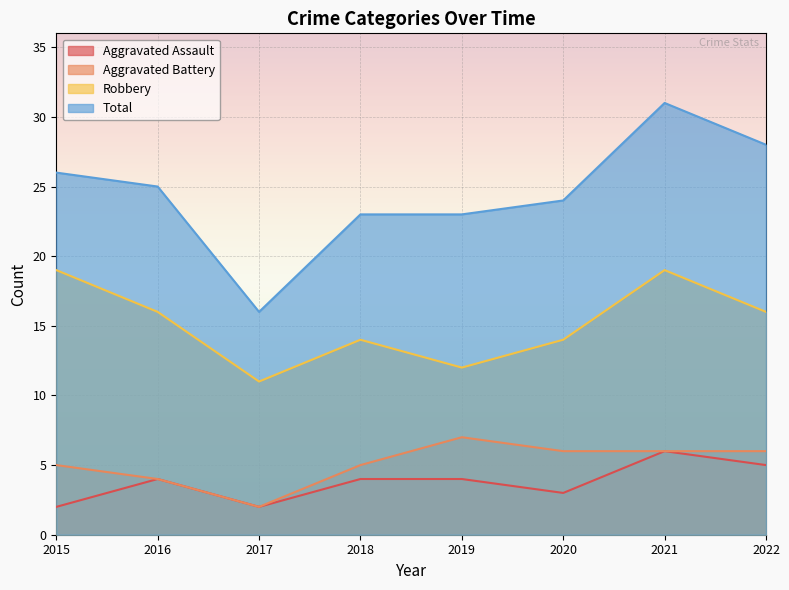

What is the maximum value for Aggravated Assault?

6